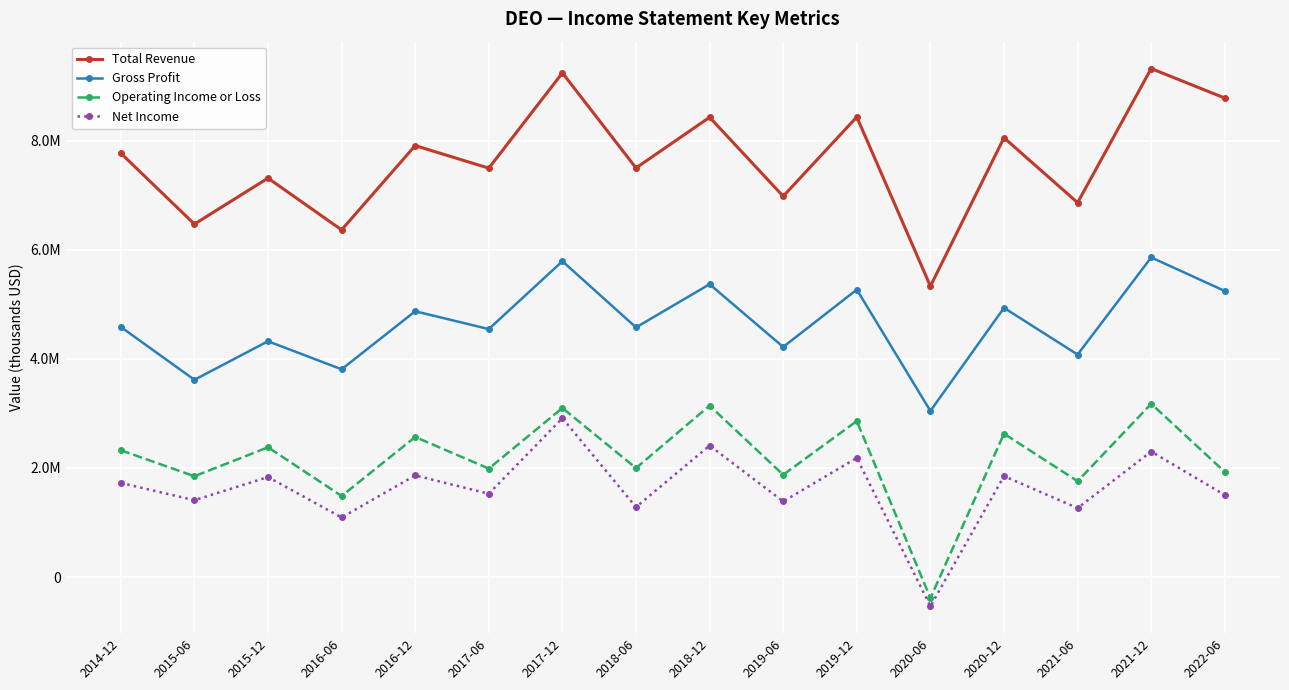

What is the difference between the Gross Profit values at 2017-06 and 2021-06?

466900